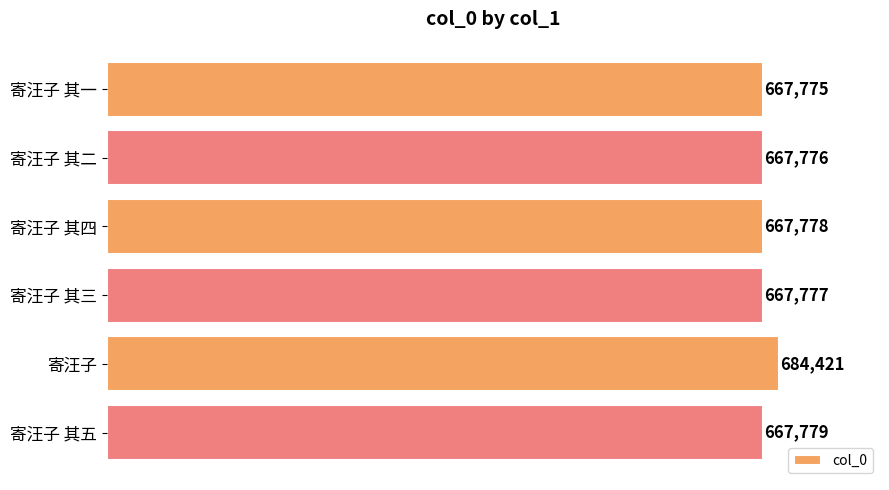

What is the sum of all values?

4023306